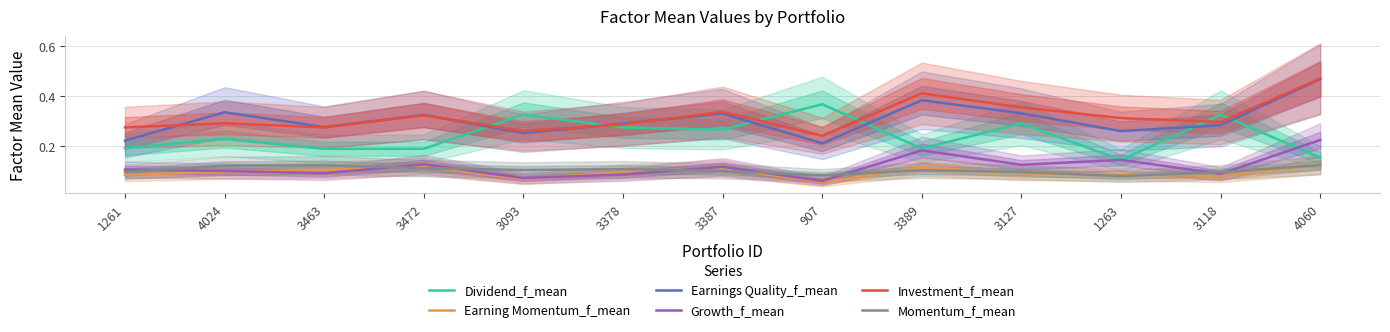

True or false: Earnings Quality_f_mean and Growth_f_mean cross at least once.

False